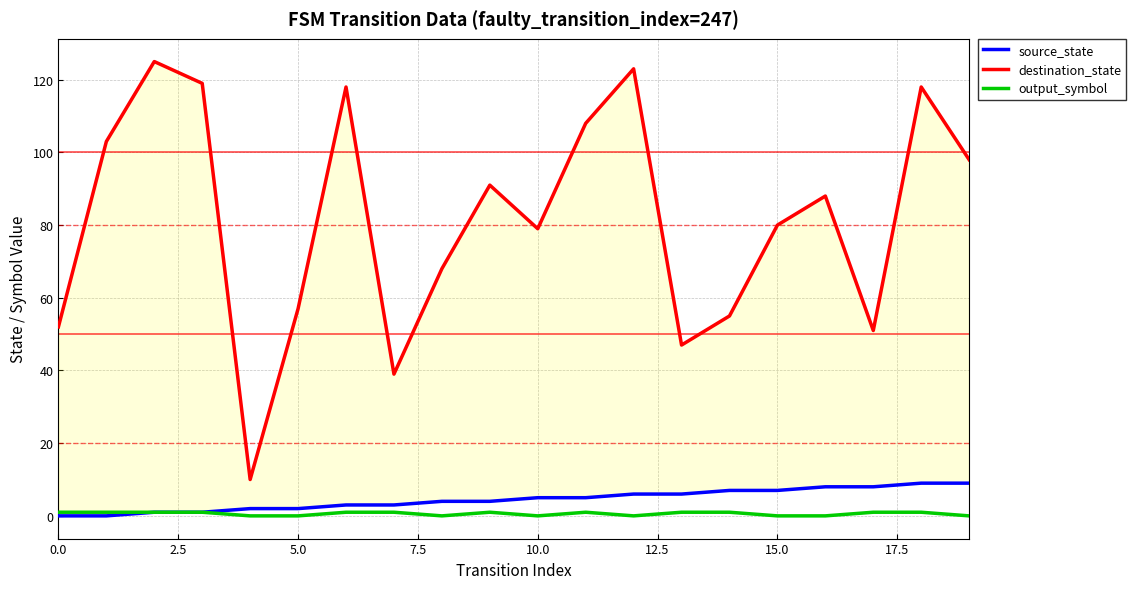

Is this an area chart (filled region under the line)?

No